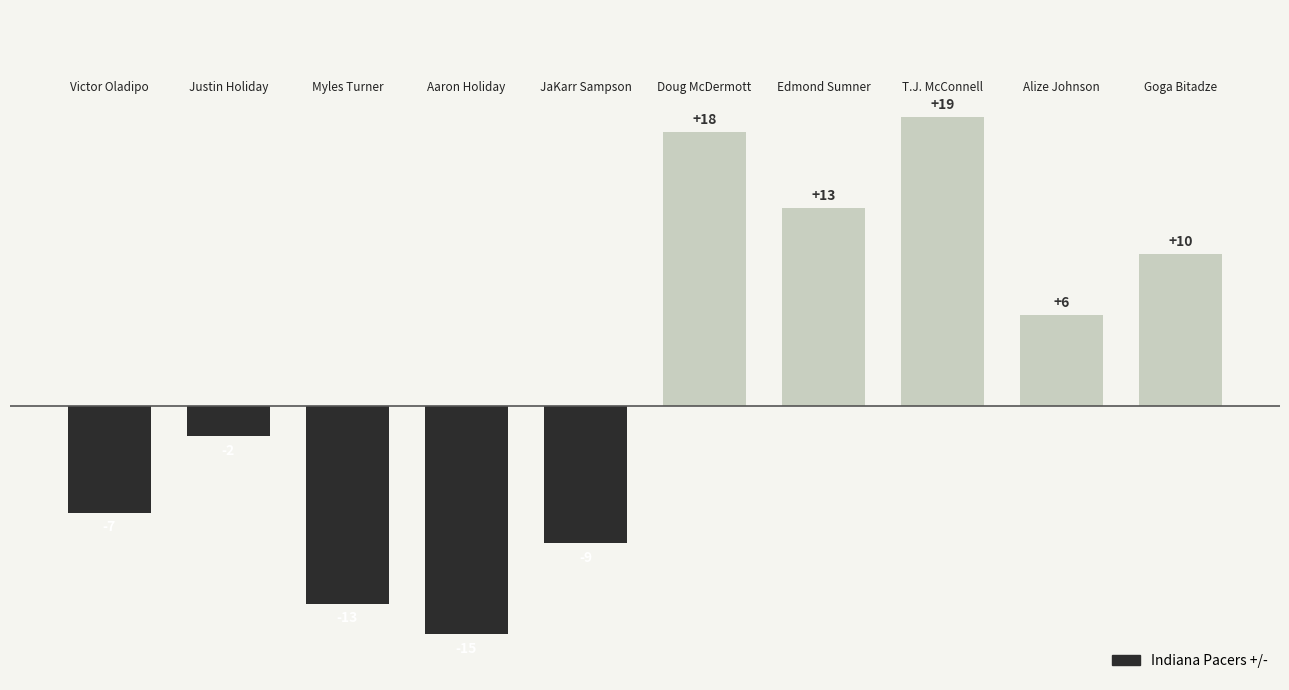

What is the value of the 7th bar from the left?

13